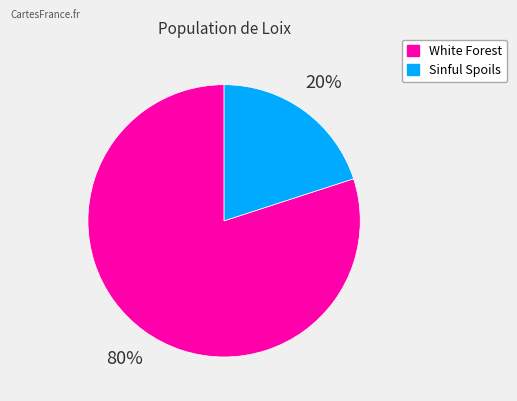

How many slices are in this pie chart?

2